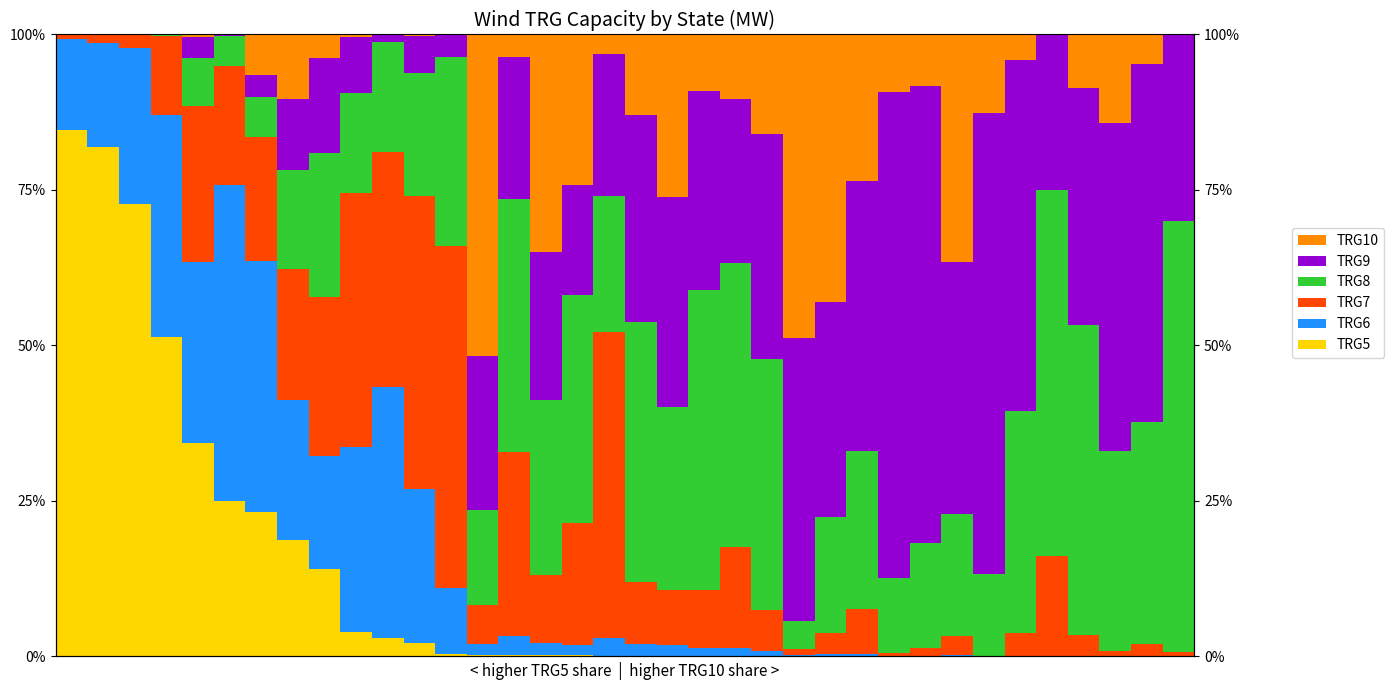

The TRG8 series shows 1.0 at 31. True or false?

False